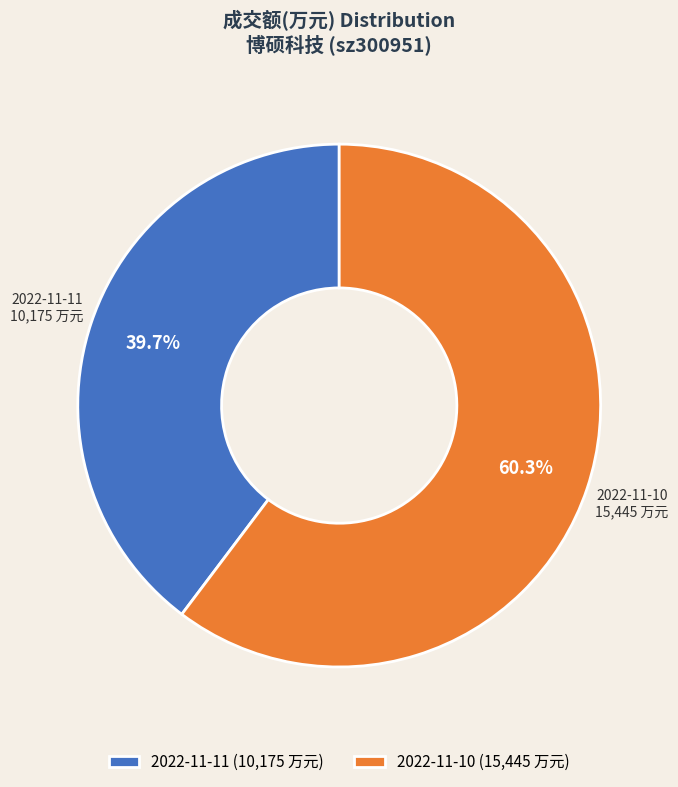

True or false: 2022-11-10 accounts for 69% of the total.

False